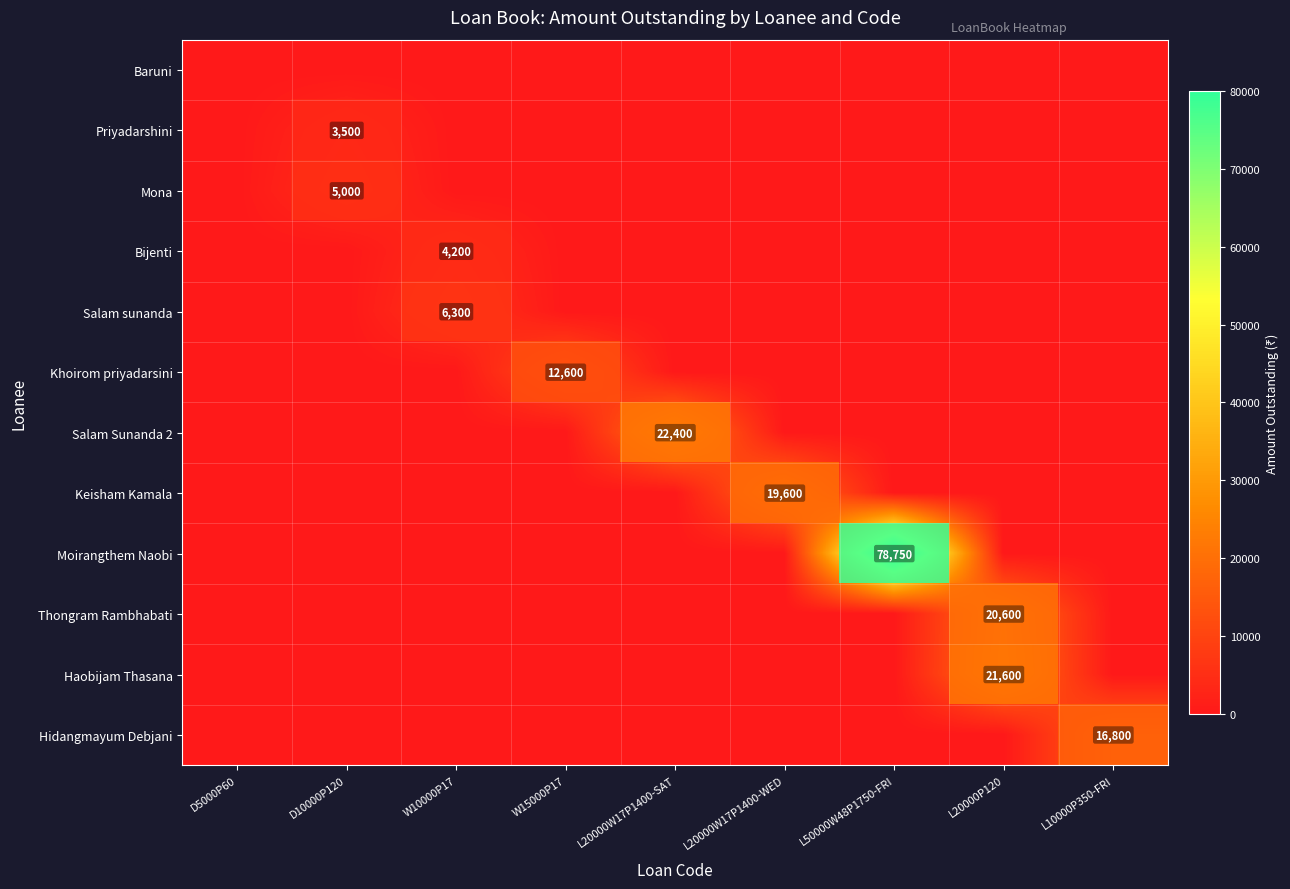

How many positive values does the Bijenti series have?

1